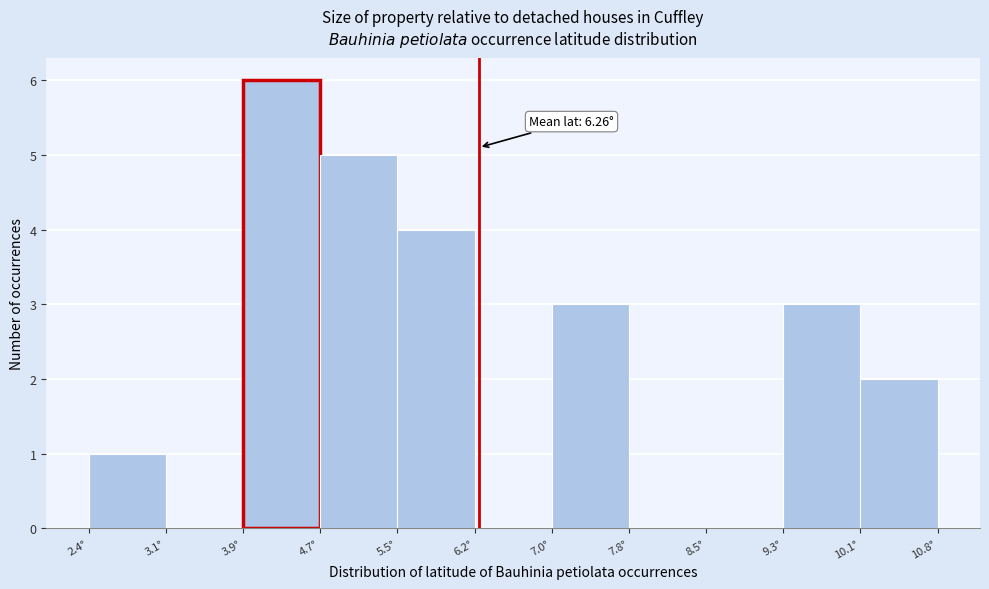

Over which range of the x-axis is the bar tallest?

3.9 to 4.7